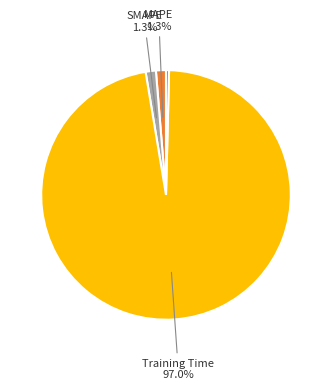

Is there any slice that represents more than half of the pie?

Yes